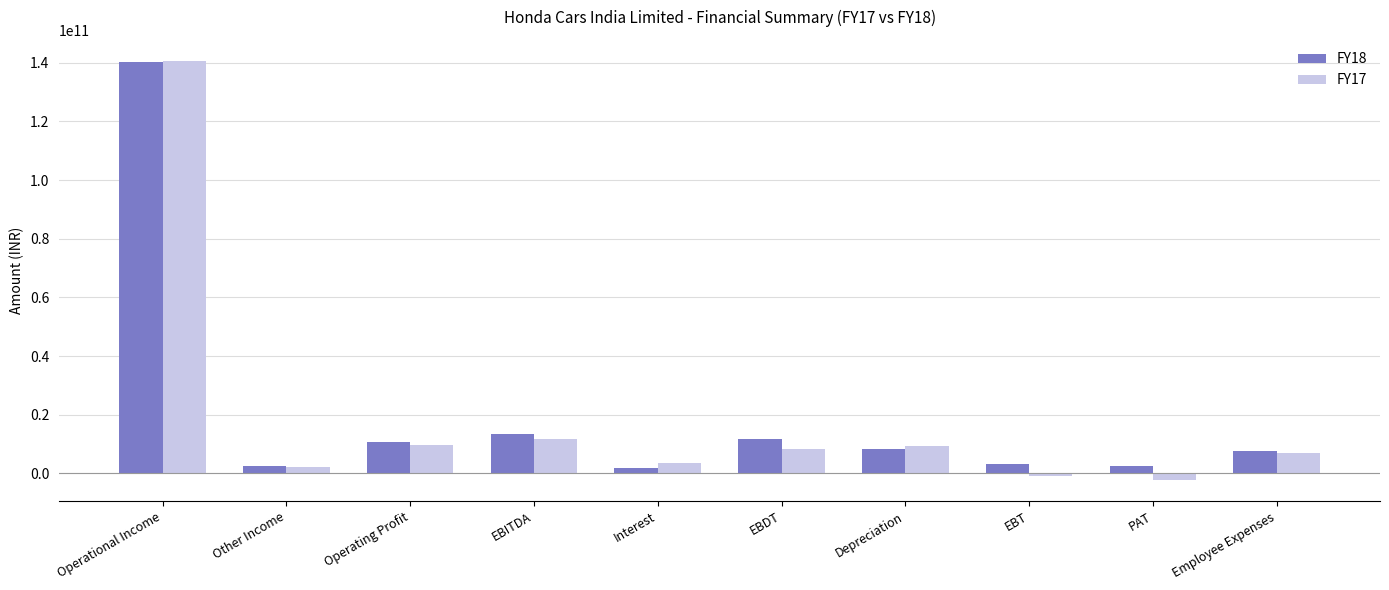

What is the difference between the second highest and second lowest values in the FY18 series?

10815700000